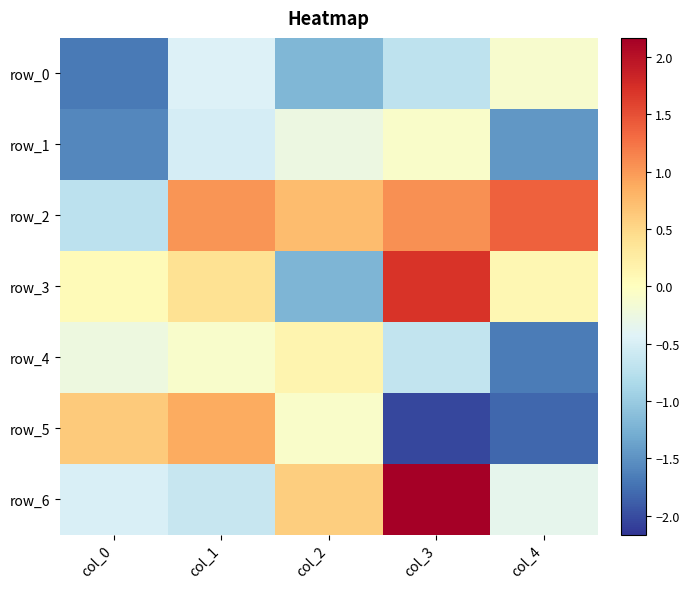

At which category is the sum across all series the highest?

col_3